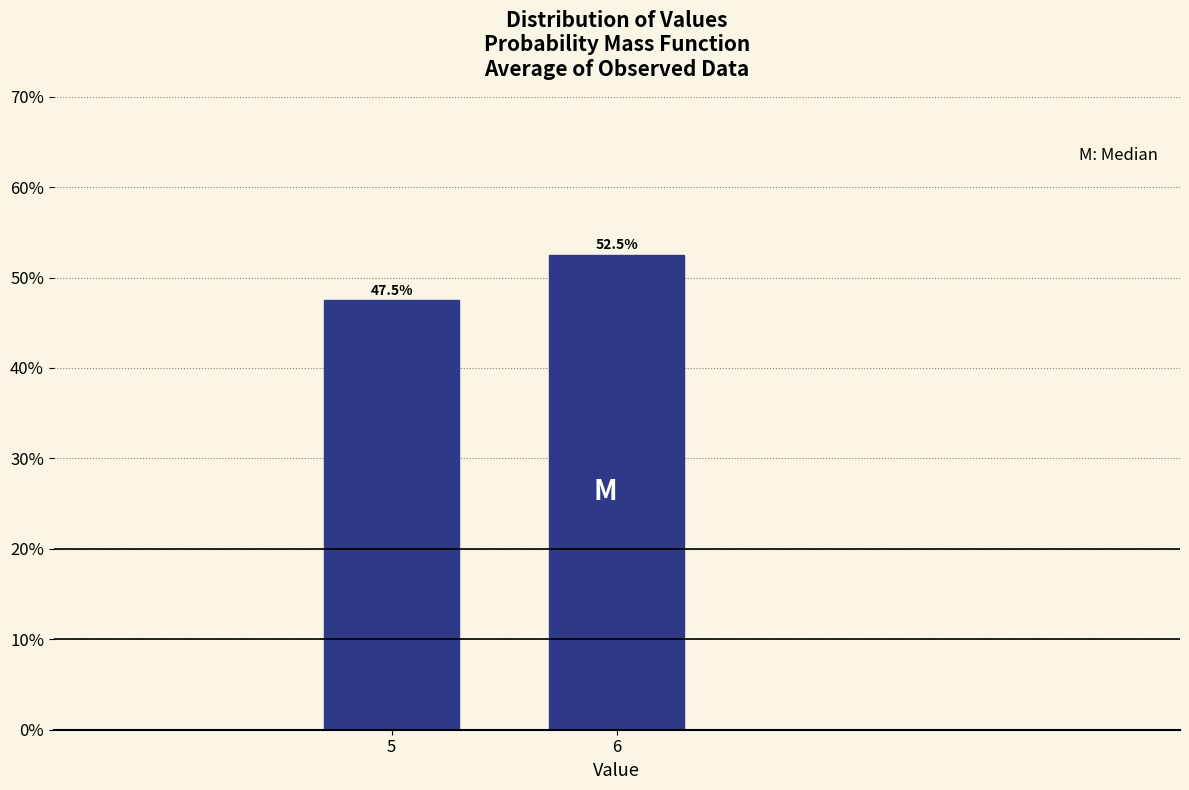

Reading right to left, transcribe all the data shown in this chart.

6=52.5	5=47.5